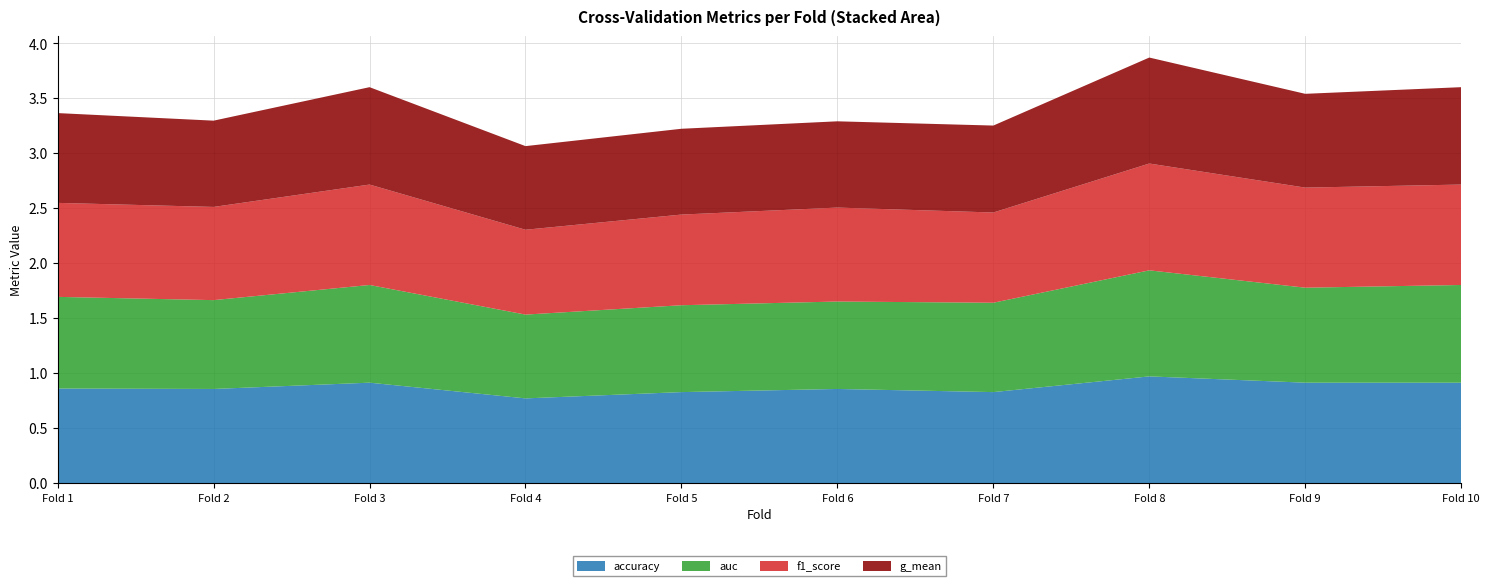

Reading left to right, extract all data points from this chart.

accuracy: 0.9	0.9	0.9	0.8	0.8	0.9	0.8	1.0	0.9	0.9
auc: 0.8	0.8	0.9	0.8	0.8	0.8	0.8	1.0	0.9	0.9
f1_score: 0.9	0.8	0.9	0.8	0.8	0.9	0.8	1.0	0.9	0.9
g_mean: 0.8	0.8	0.9	0.8	0.8	0.8	0.8	1.0	0.9	0.9